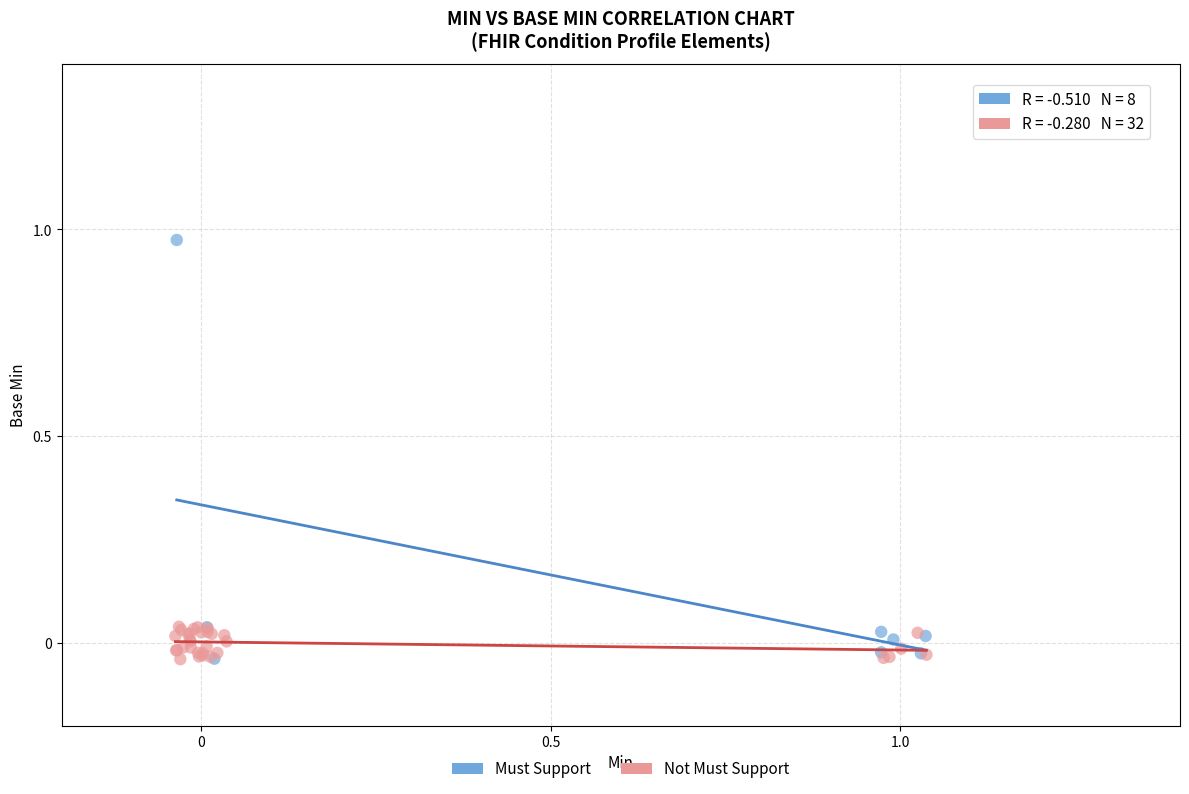

Which series contains the highest Y value?

Must Support